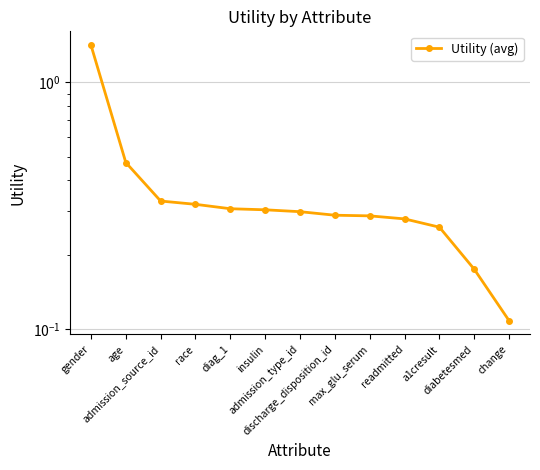

Is it true that the value at change is 0.1?

True